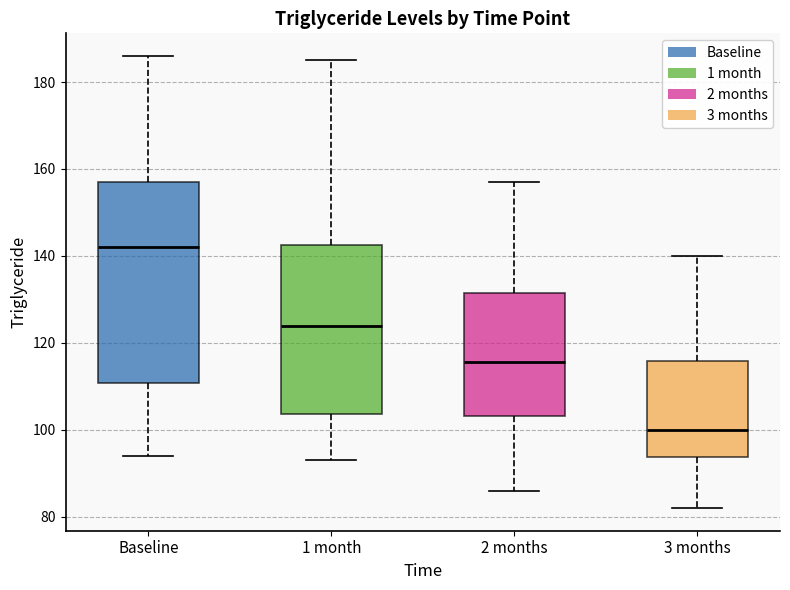

Which box's median line is the highest?

Baseline